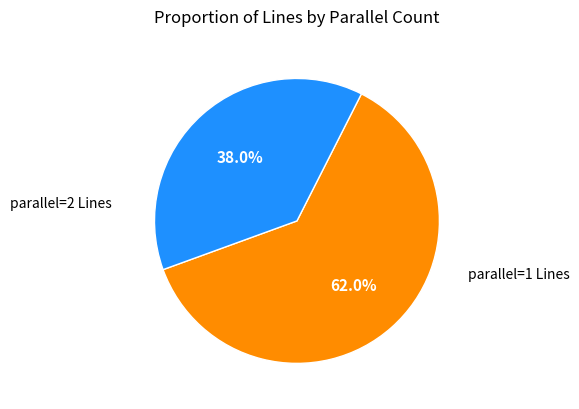

How many slices are in this pie chart?

2